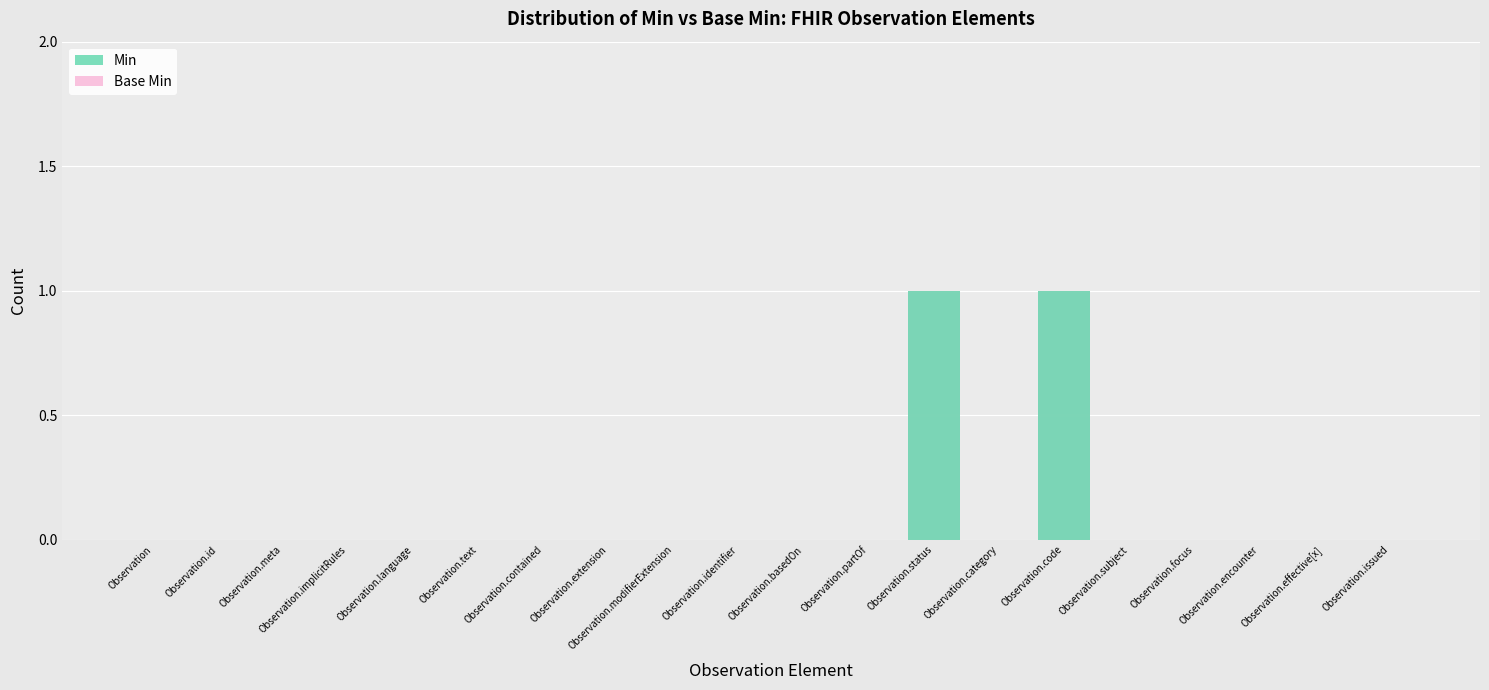

How many groups of bars are there?

20